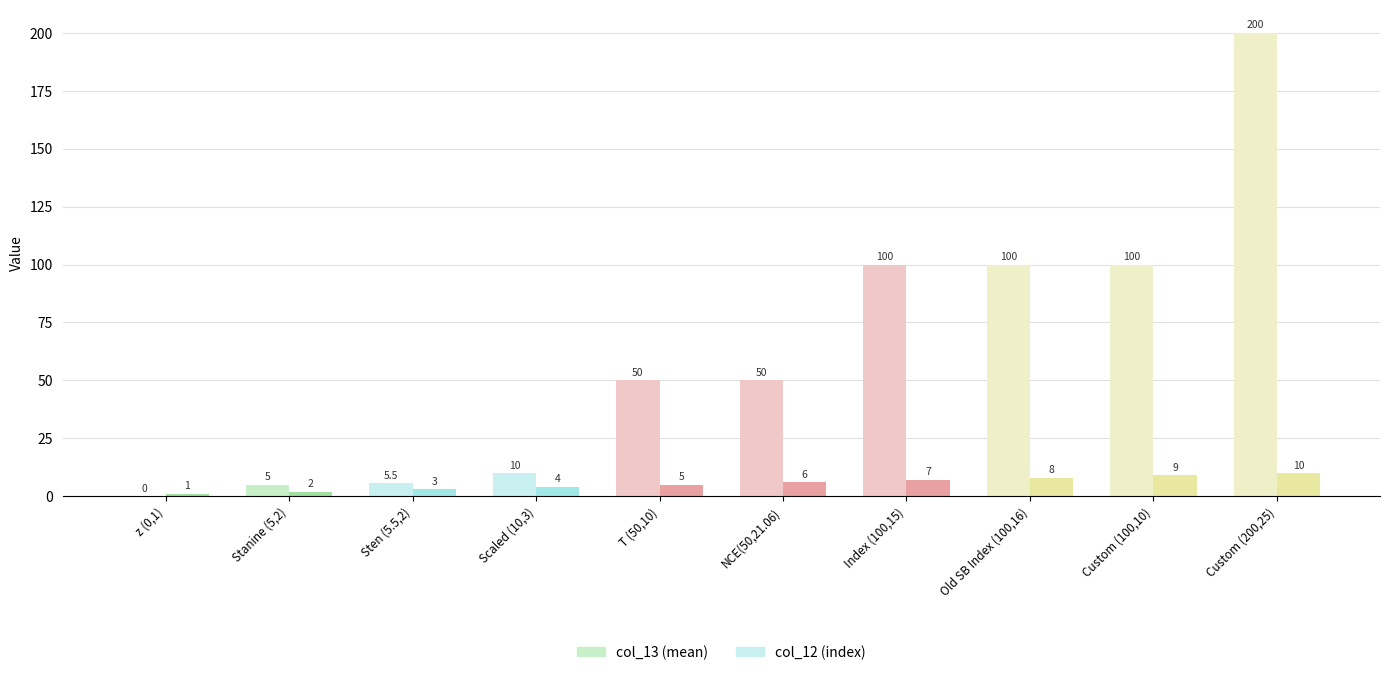

Are the bars horizontal?

No